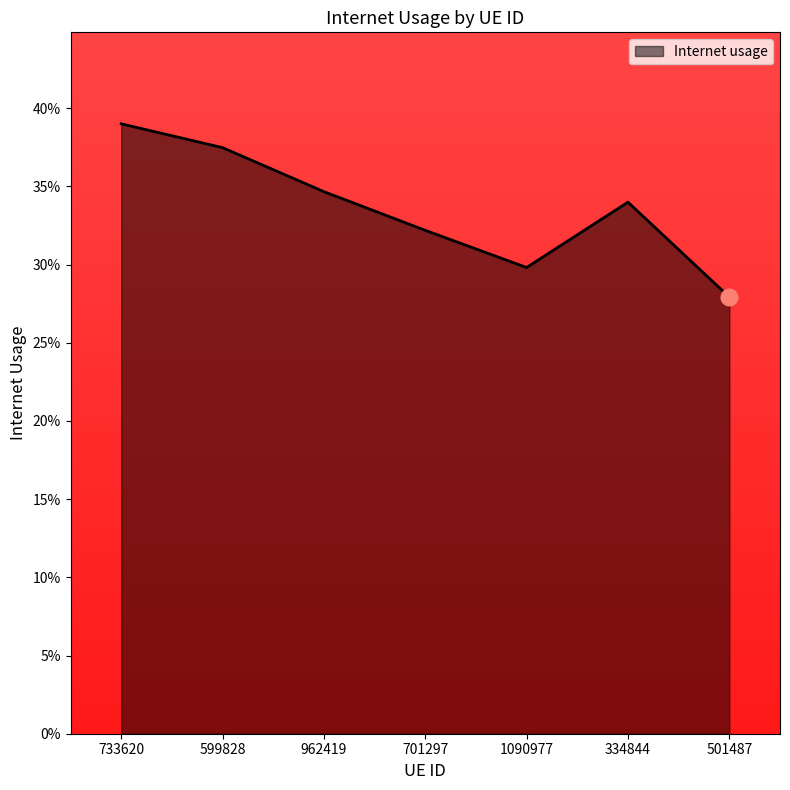

What is the label of the 2nd point from the right?

334844